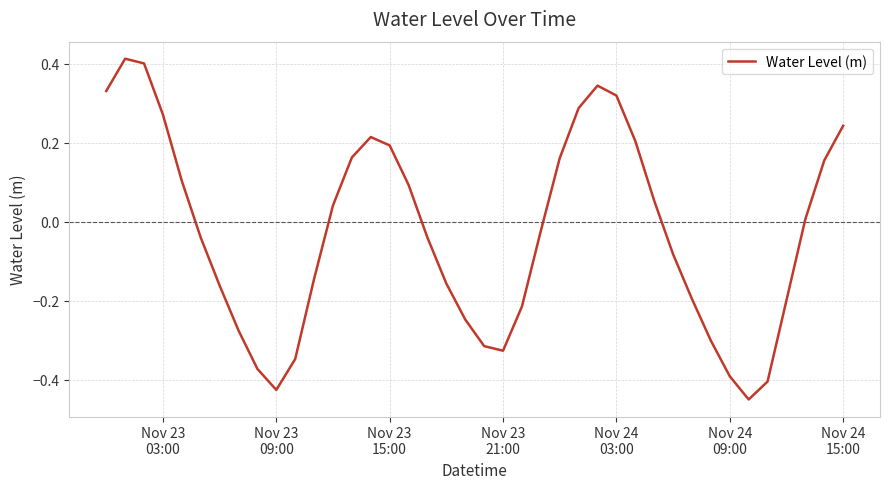

True or false: there are more than 1 points higher than both neighbors.

True